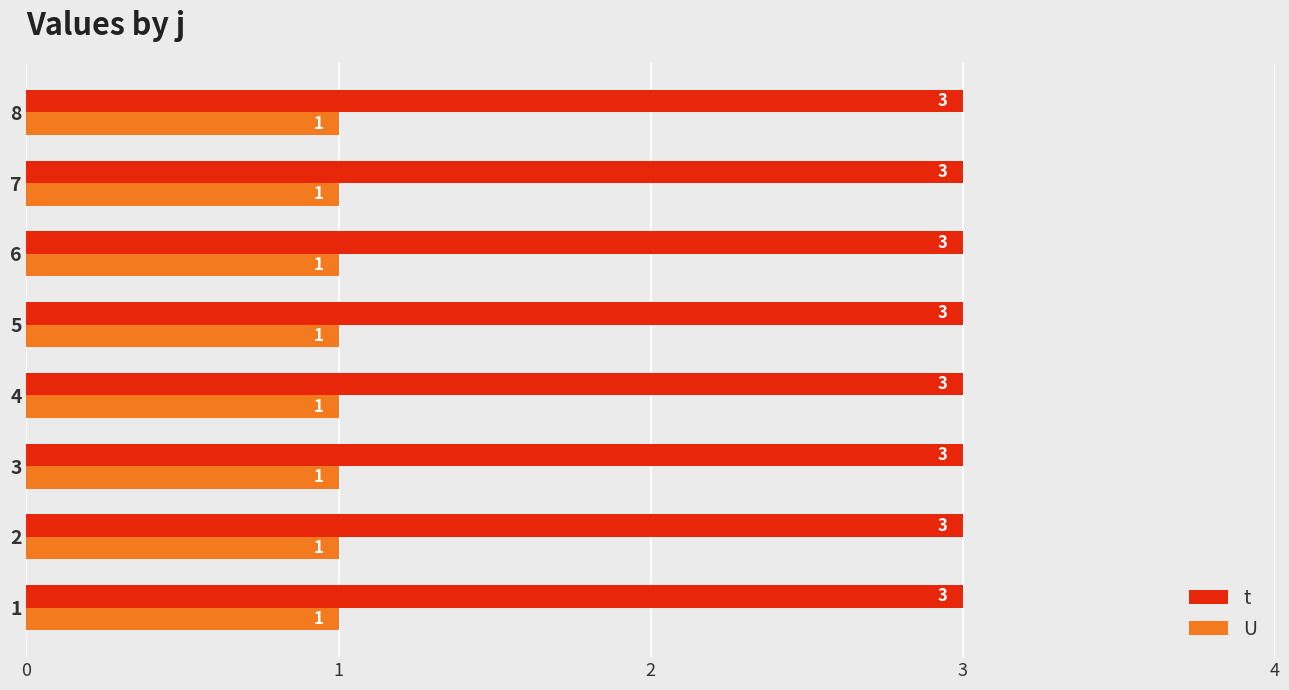

The value of t at 5 is 5. True or false?

False